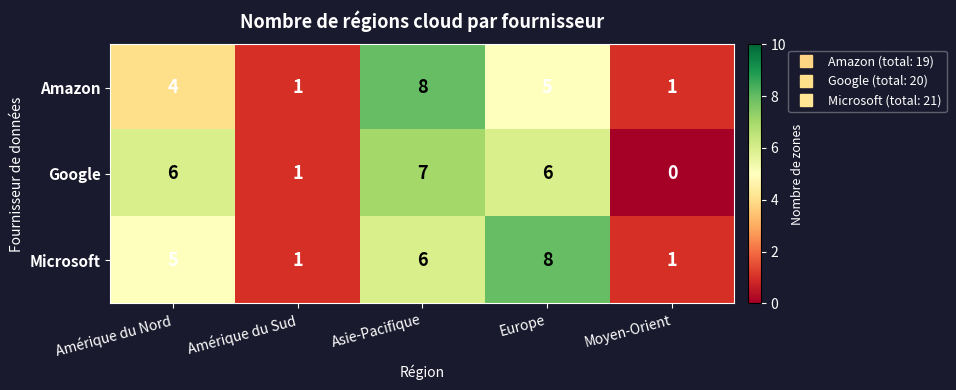

What is the difference between the highest and lowest values at Amérique du Nord?

2